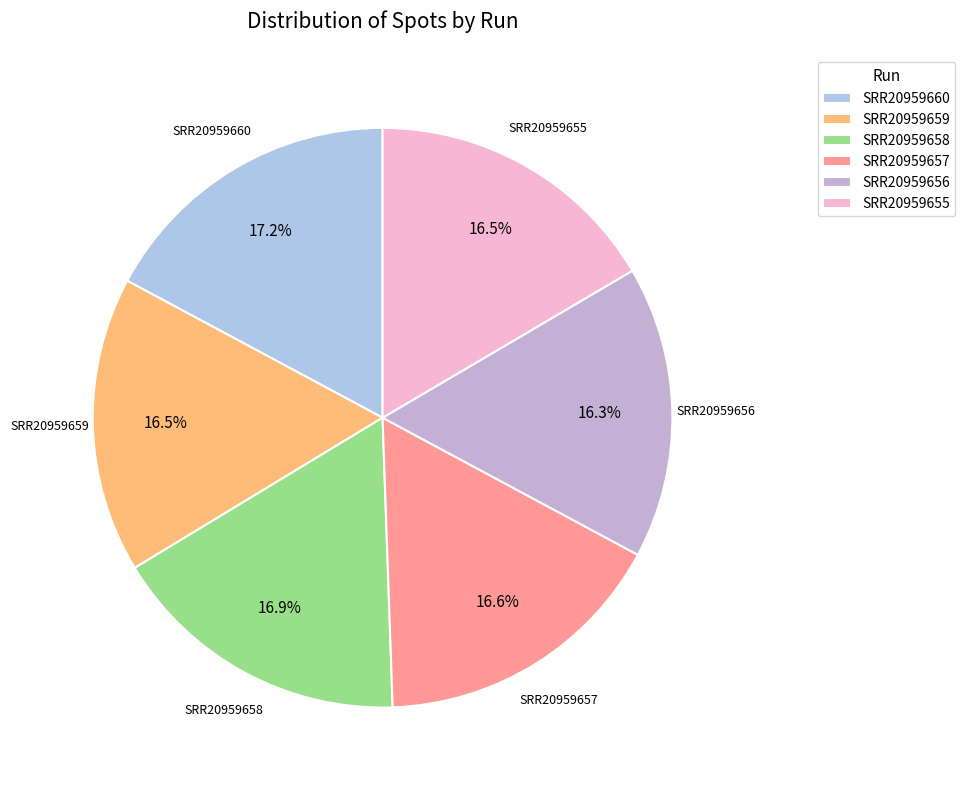

Between SRR20959660 and SRR20959655, which is larger?

SRR20959660